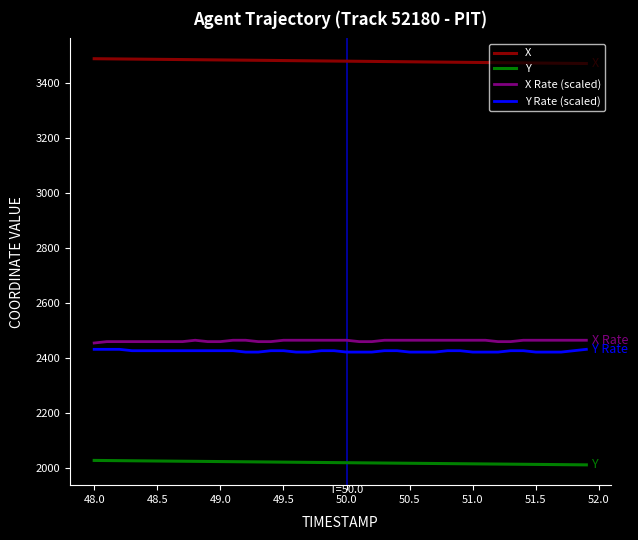

Rank the series by their maximum value, from lowest to highest.

Y, Y Rate (scaled), X Rate (scaled), X